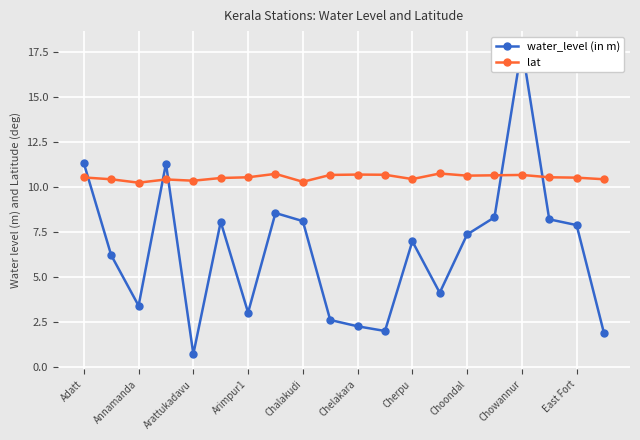

What is the minimum value for lat?

10.2